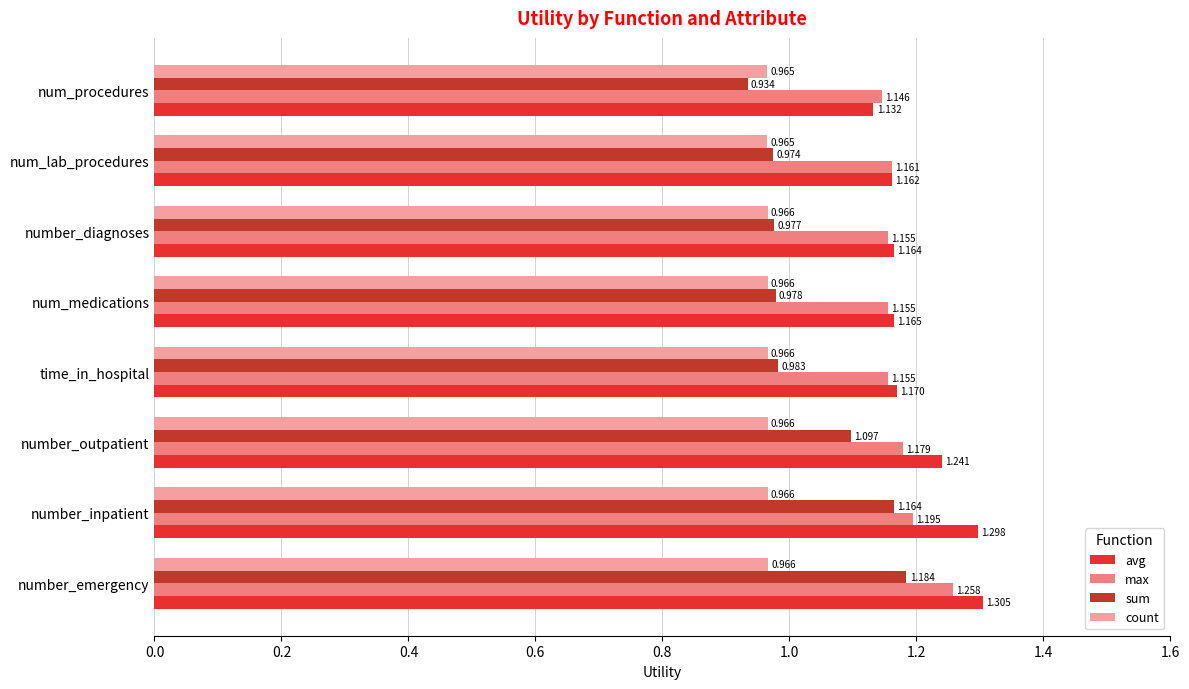

Is the value of sum at number_inpatient greater than the value of max at time_in_hospital?

Yes